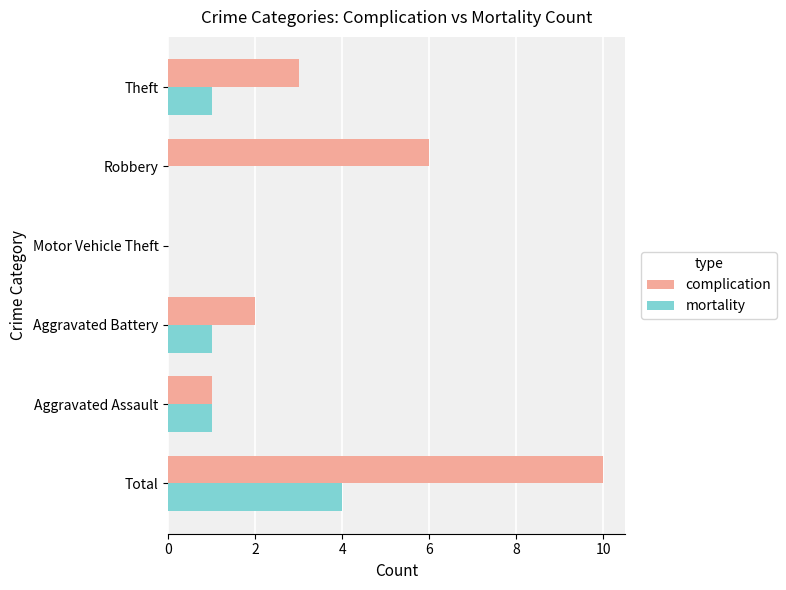

Count the mortality values in the range 0 to 1.

5